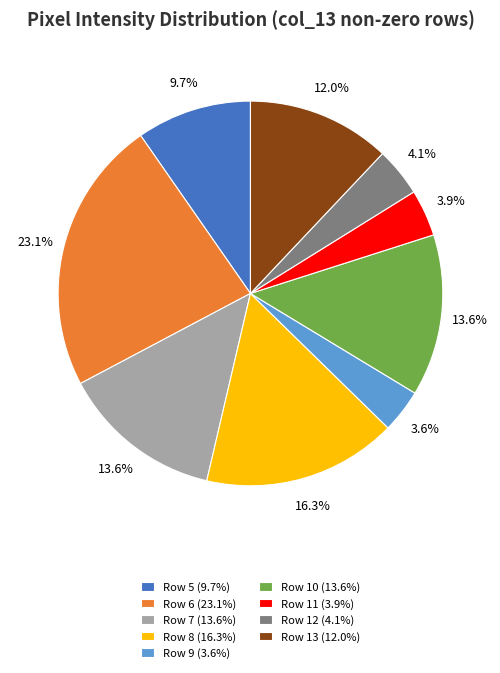

To the nearest percent, what portion does Row 11 represent?

4%